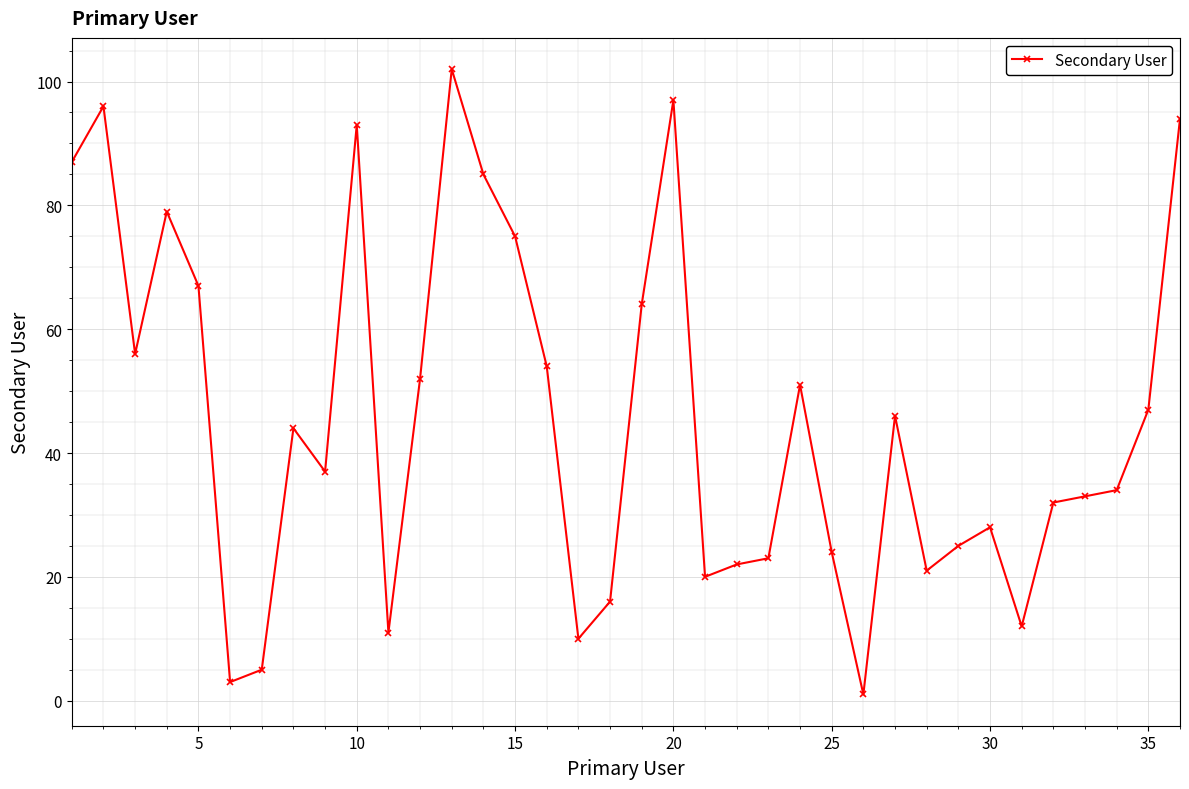

What is the greatest value displayed?

102